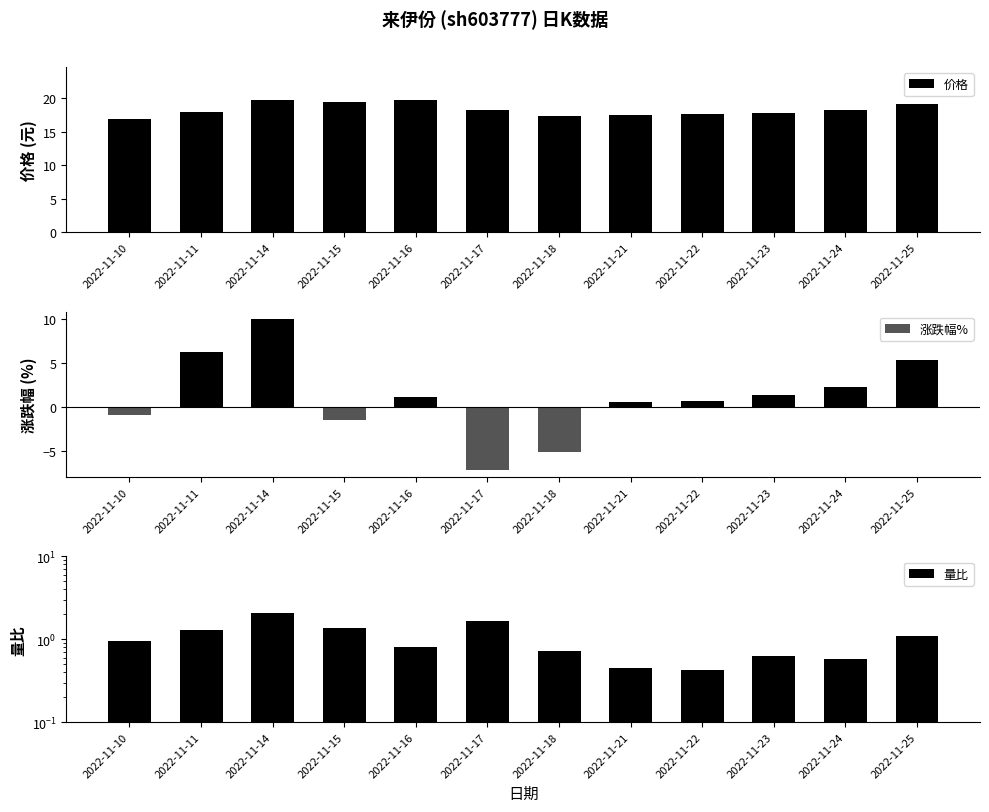

At how many categories does at least one series exceed 12?

12